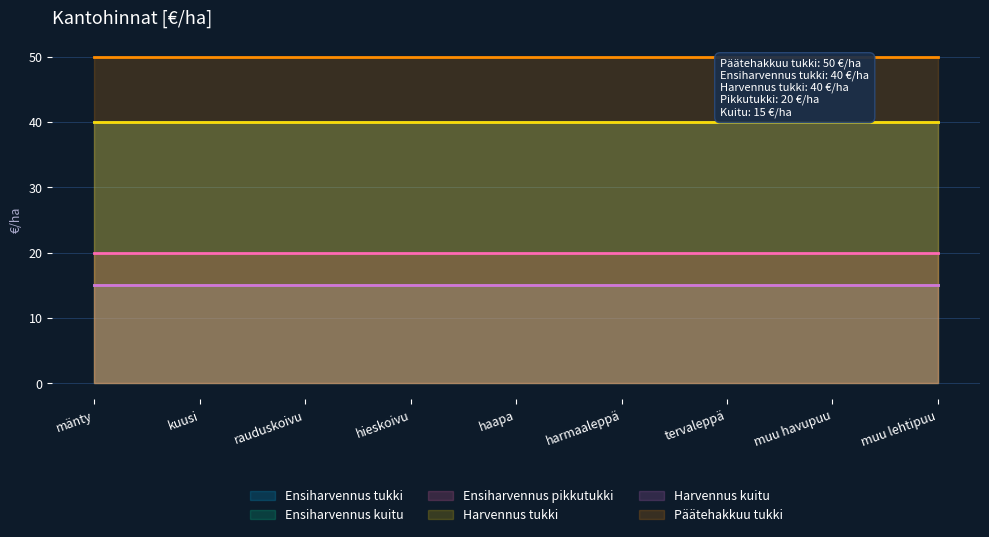

What is the label of the 4th point from the left?

hieskoivu